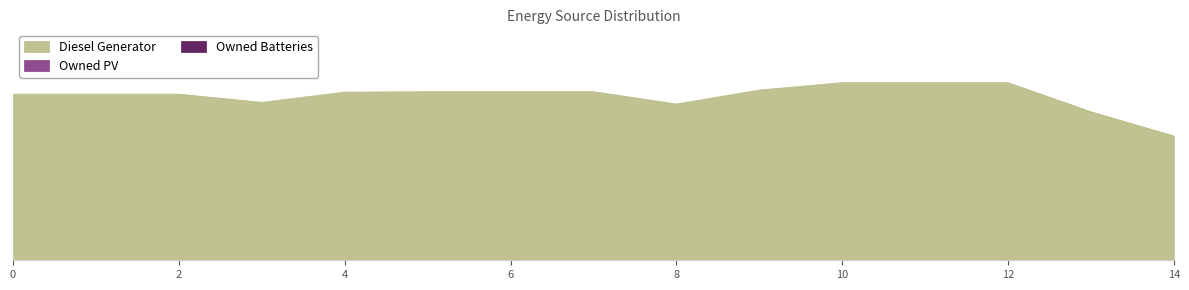

Is the value of Diesel Generator at 14 greater than the value of Owned PV at 6?

Yes